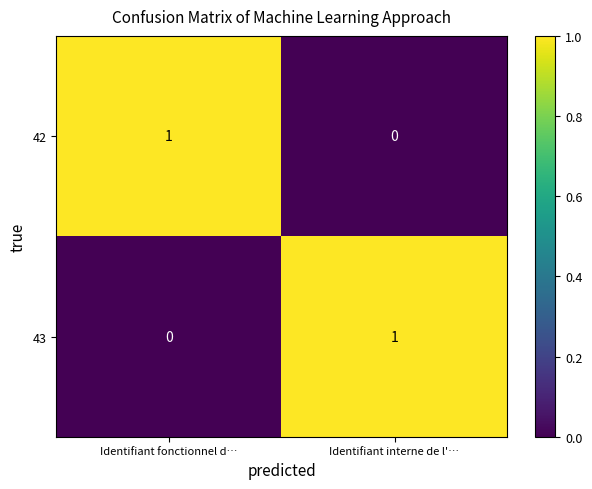

True or false: 42 has a value of 0 at Identifiant interne de l'….

True